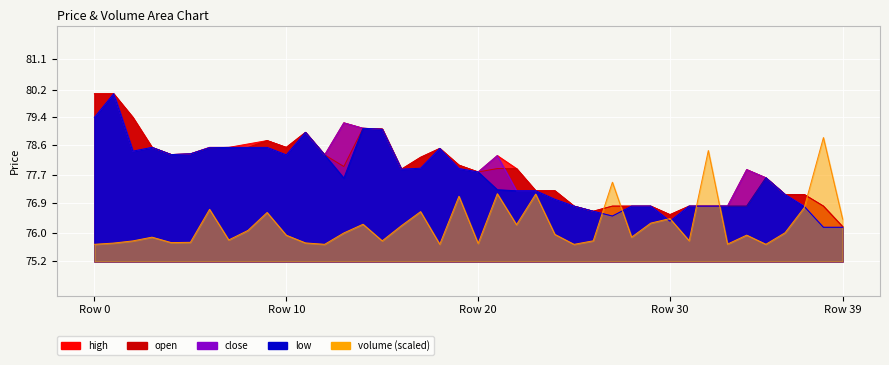

How many data points in open are above 77?

28